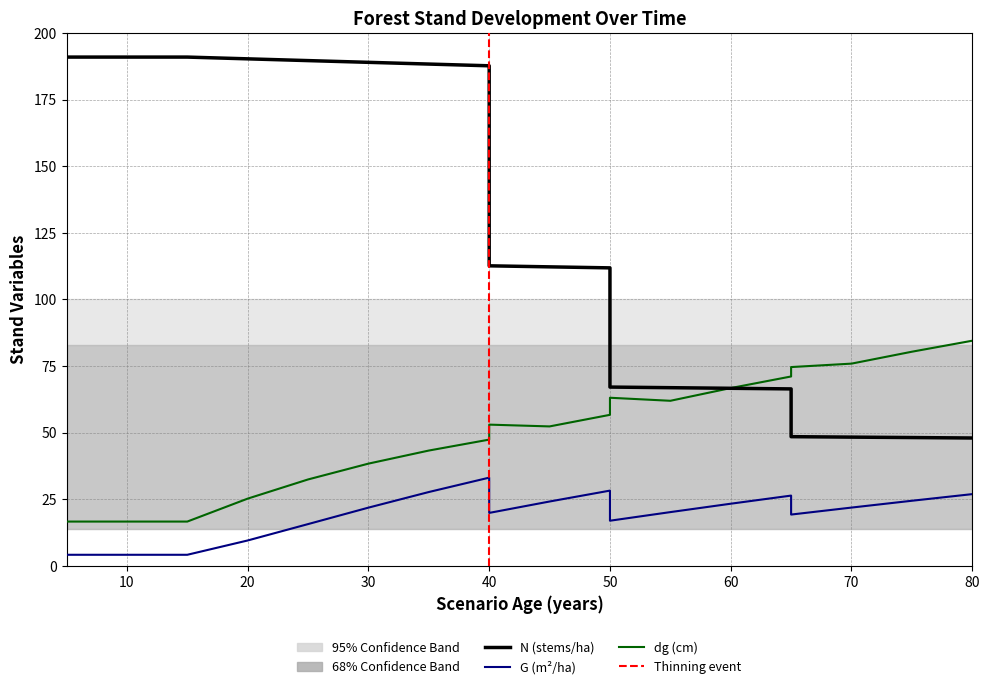

What is the value of the G point at the 20th from the left?

26.9